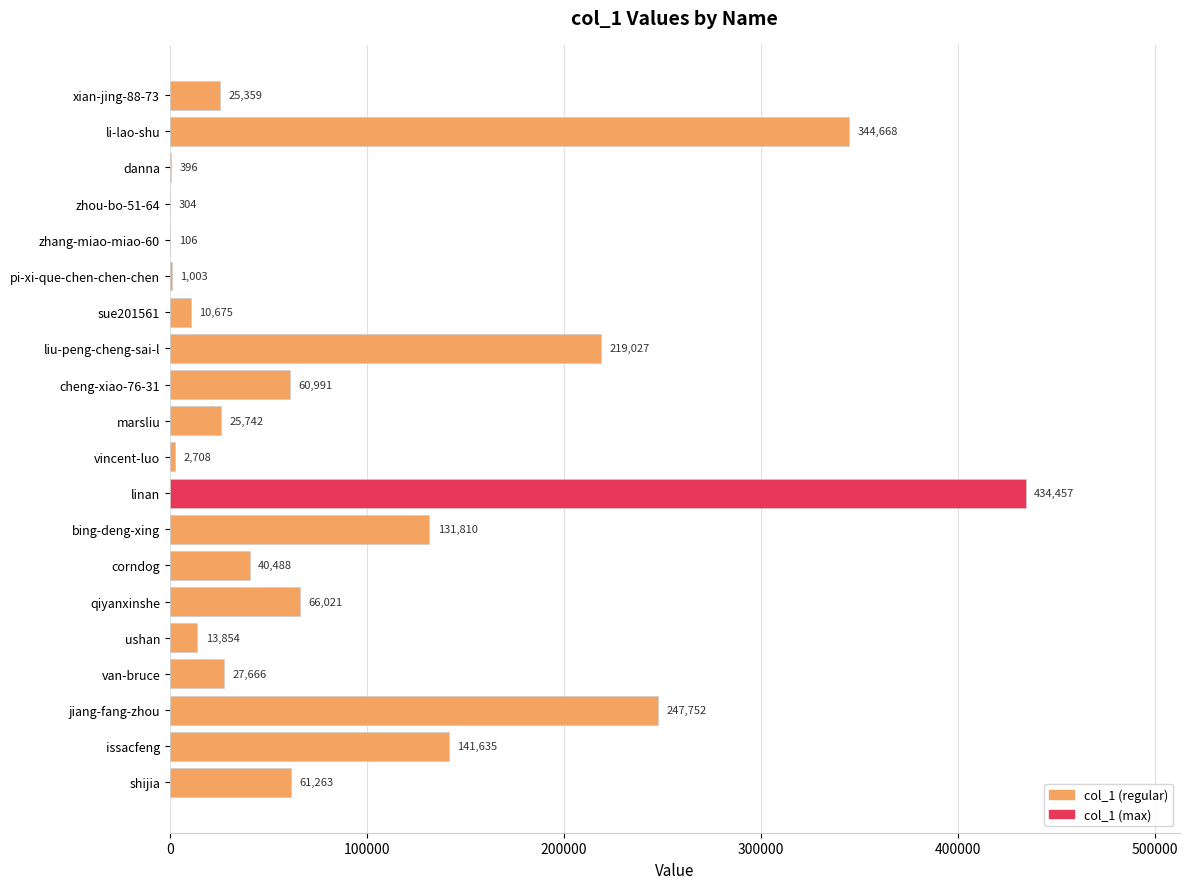

At which label is the value closest to 217281?

liu-peng-cheng-sai-l